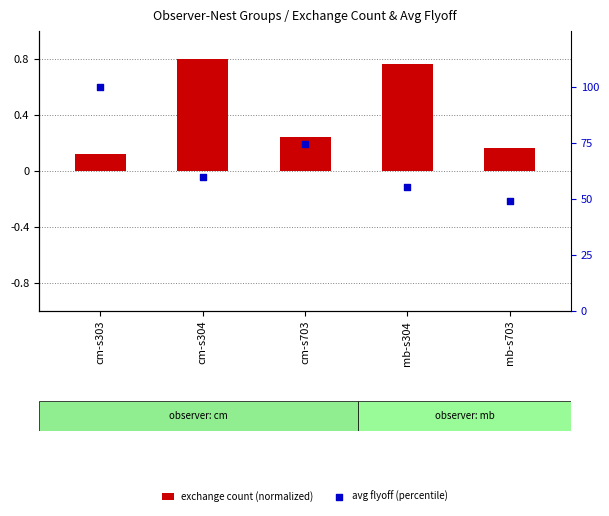

What is the total value across all series at mb-s703?

49.4